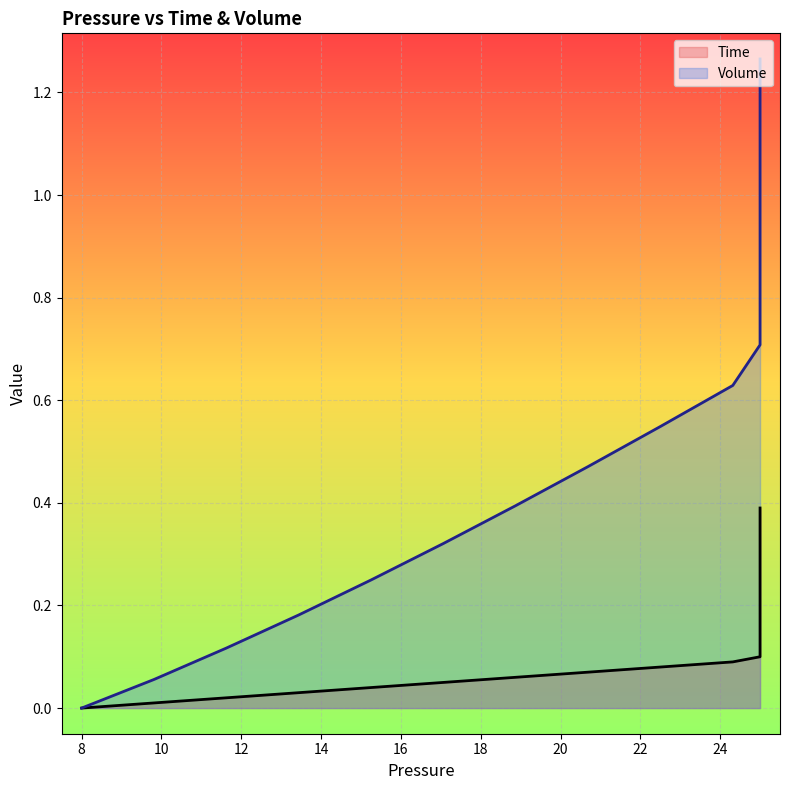

What is the value of the Volume point at the 6th from the left?

0.3